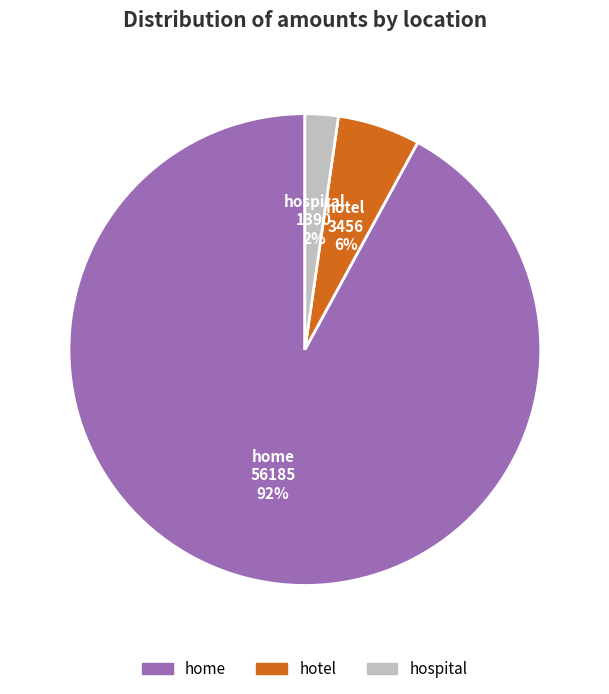

Is there any slice that represents more than half of the pie?

Yes